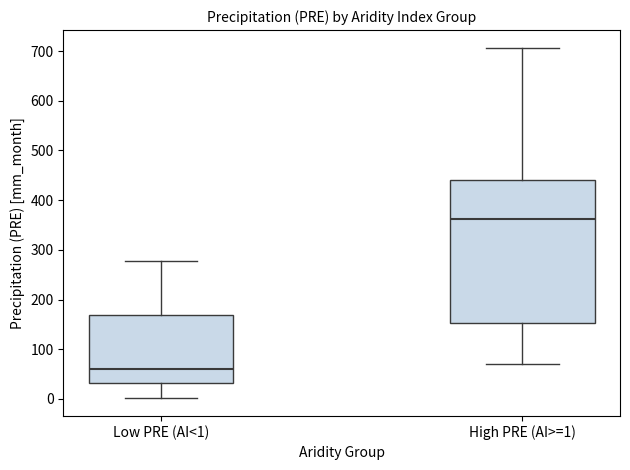

Which box has the highest median line?

High PRE (AI>=1)